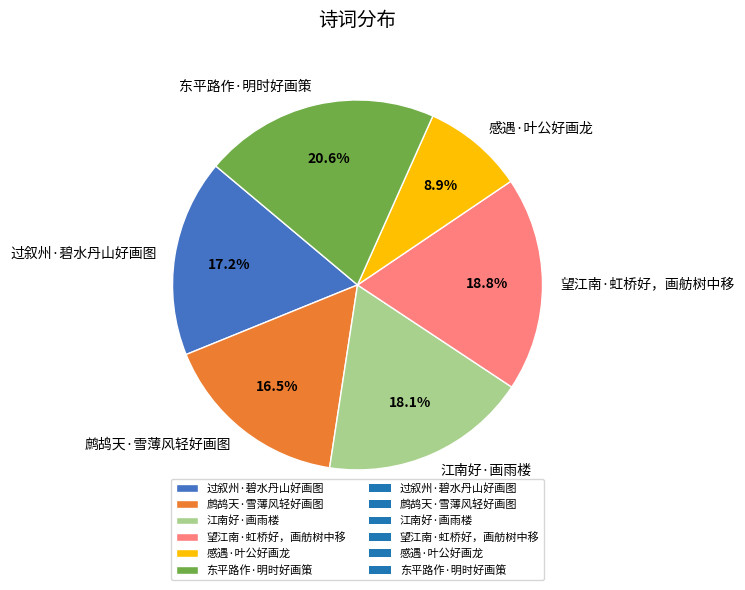

Is the sum of 江南好·画雨楼 and 望江南·虹桥好，画舫树中移 greater than half?

No